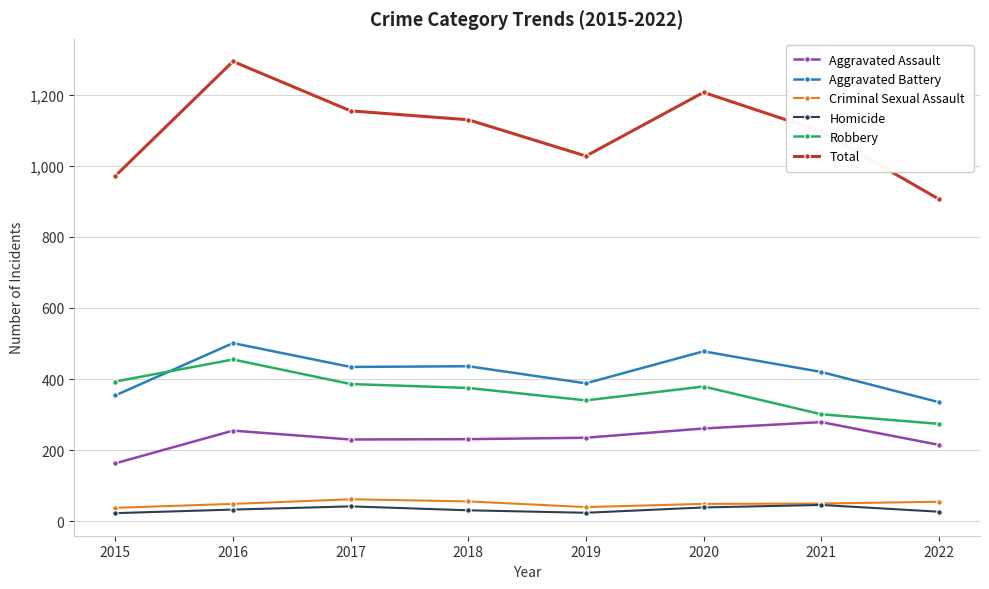

What is the difference between the maximum and minimum values in the Aggravated Assault series?

116